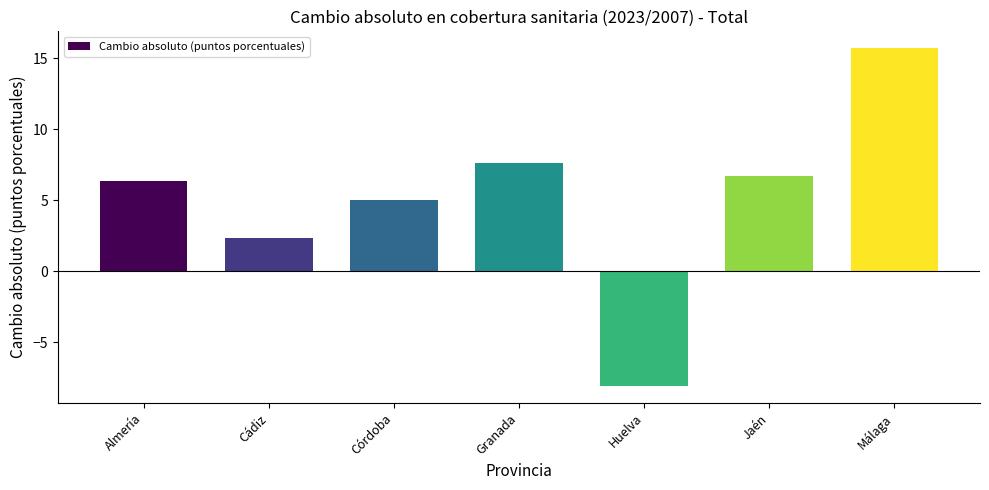

Where does the data first go above 6?

Almería